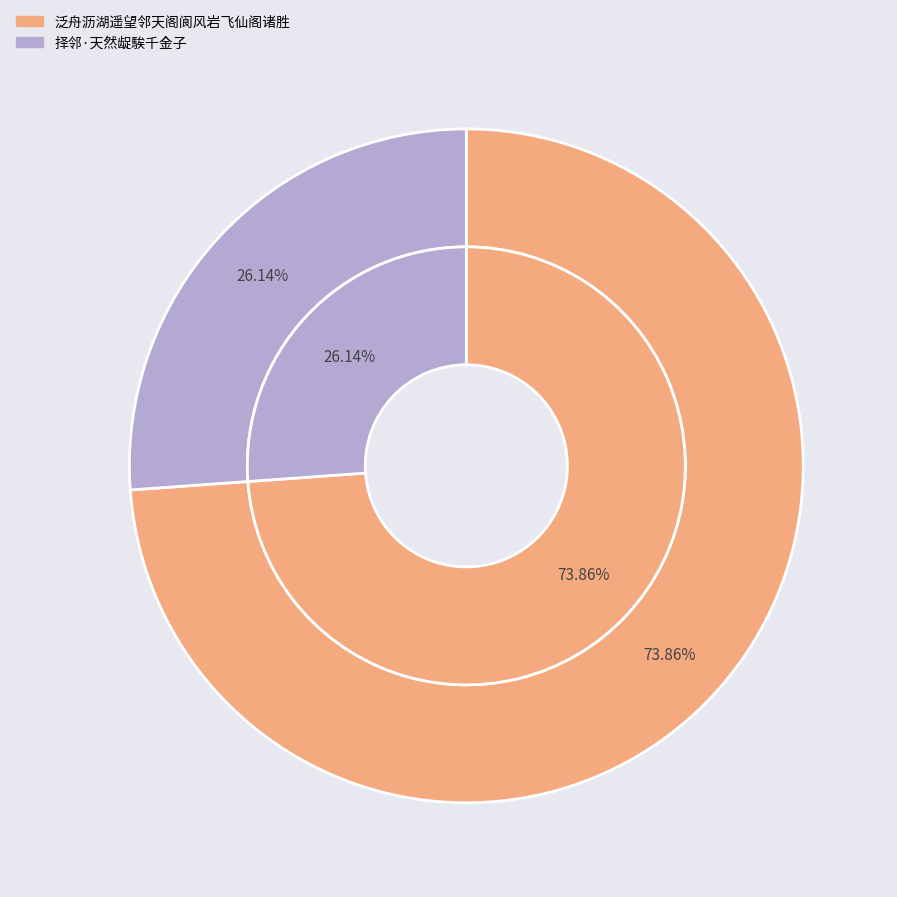

To the nearest percent, what portion does 择邻·天然龊騃千金子 represent?

26%